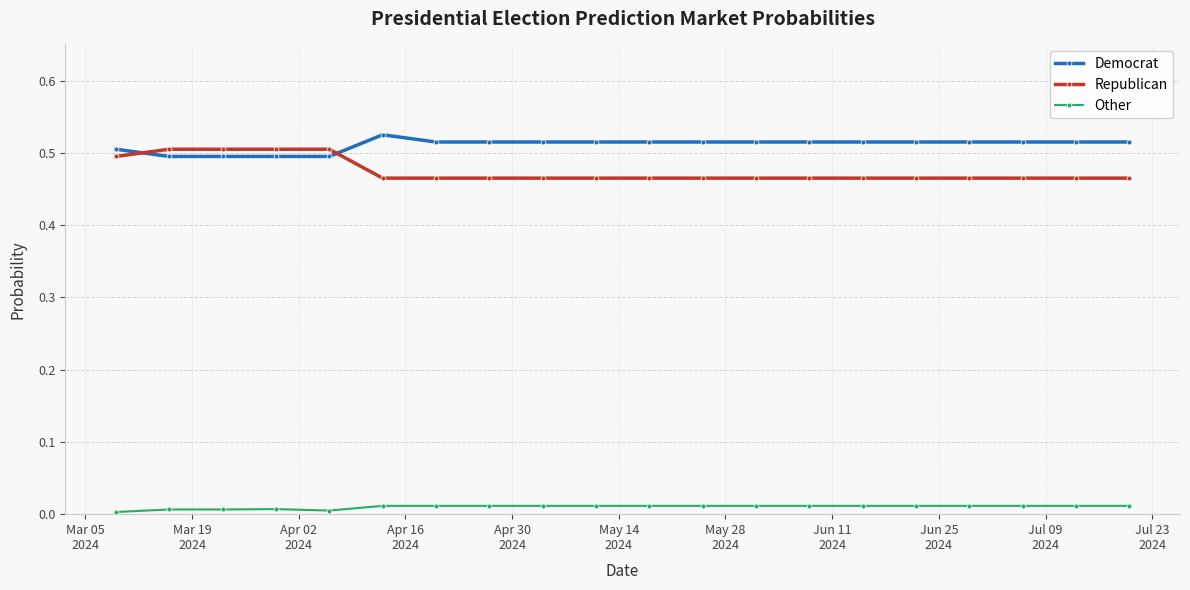

True or false: Democrat and Republican cross at least once.

True